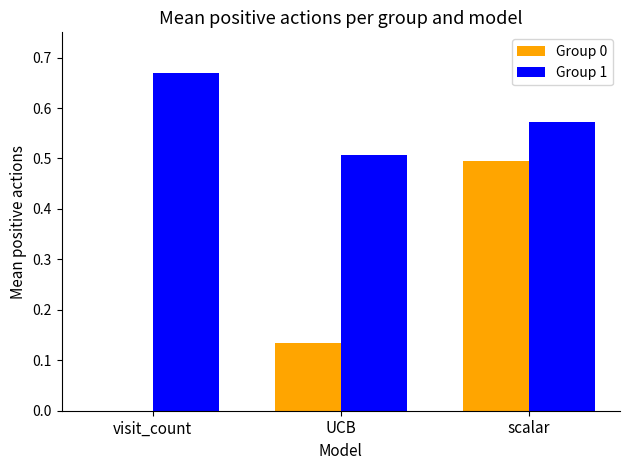

How many groups of bars are there?

3